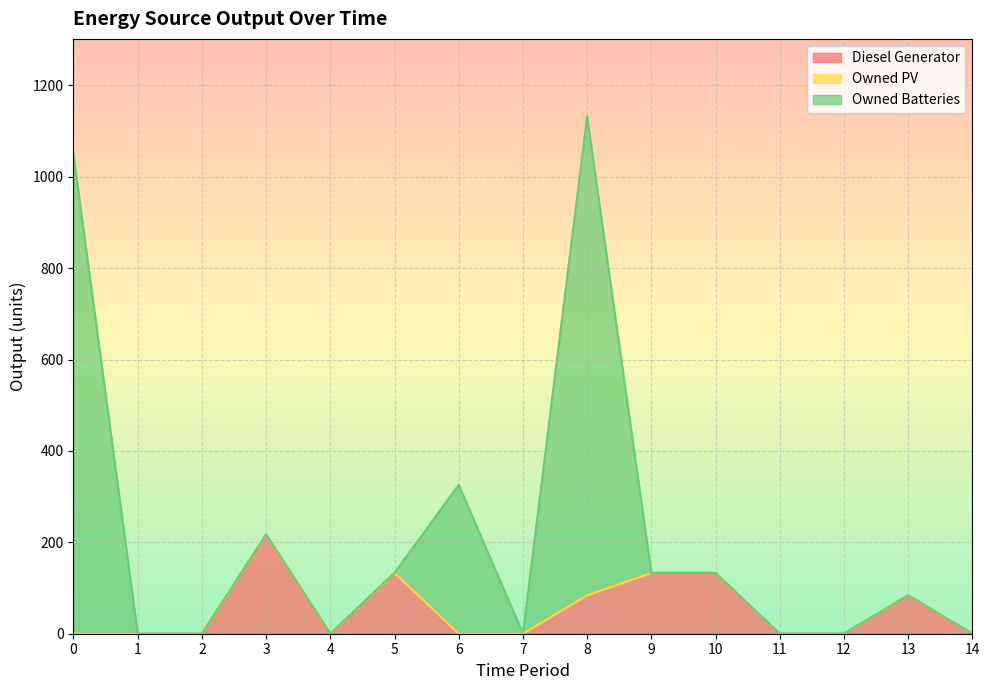

What is the maximum value for Diesel Generator?

217